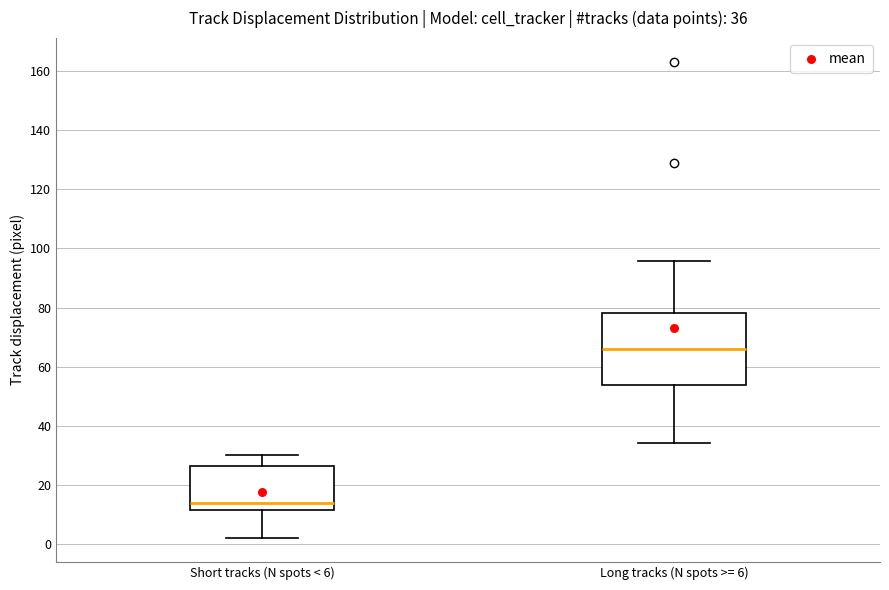

Which box has the highest median line?

Long tracks (N spots >= 6)